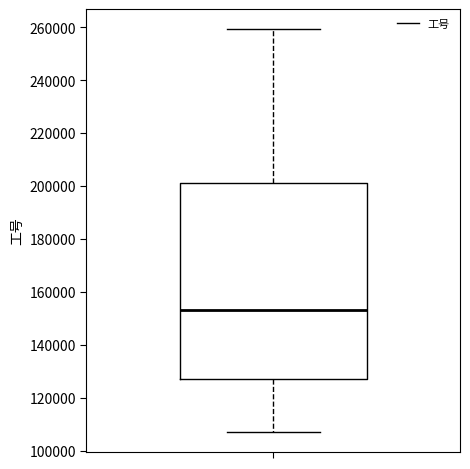

Read this box plot against the y-axis: the position of the median line, the range covered by the box, and the ends of both whiskers. The values are not printed on the chart, so give them approximately, as read against the axis.

median 154000, box 128000 to 202000, whiskers 108000 to 260000